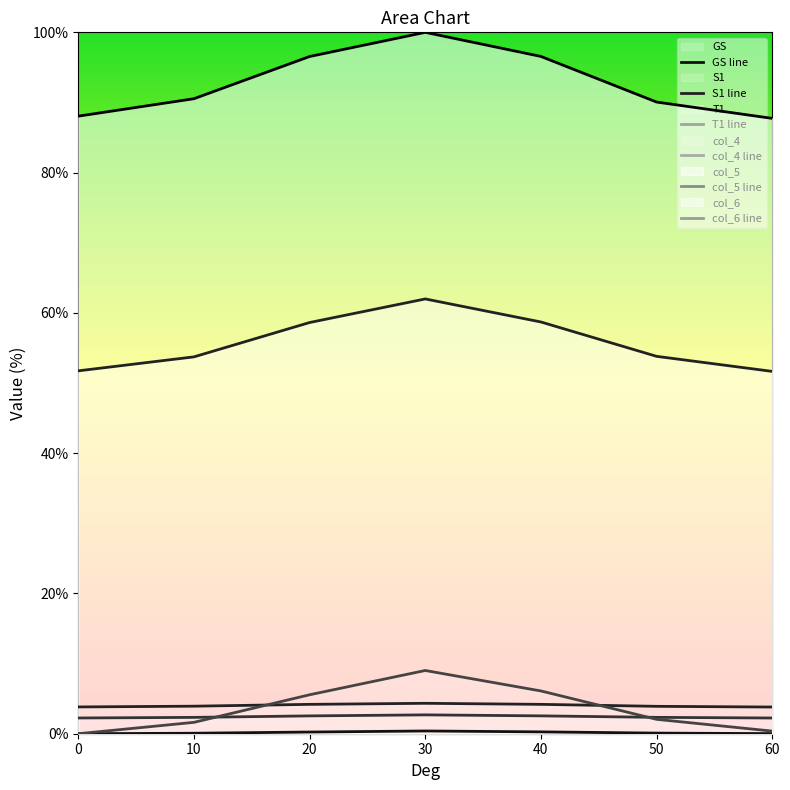

What are all the series names shown in the legend?

GS line, S1 line, T1 line, col_4 line, col_5 line, col_6 line